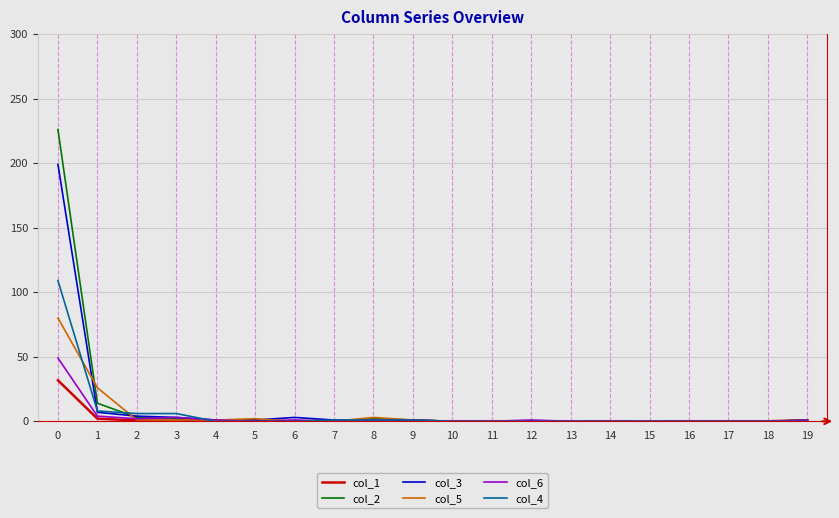

What is the maximum value shown in the chart?

226.0